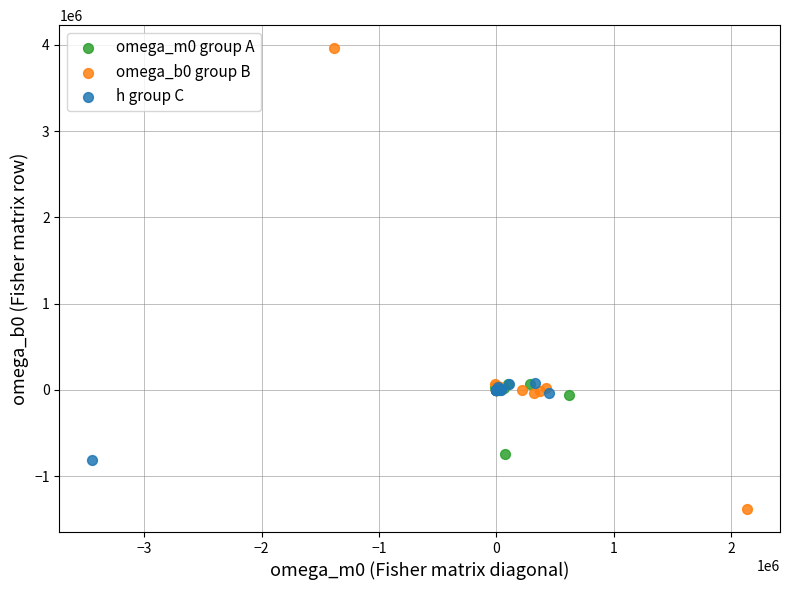

Which series has the largest Y range (max minus min)?

omega_b0 group B